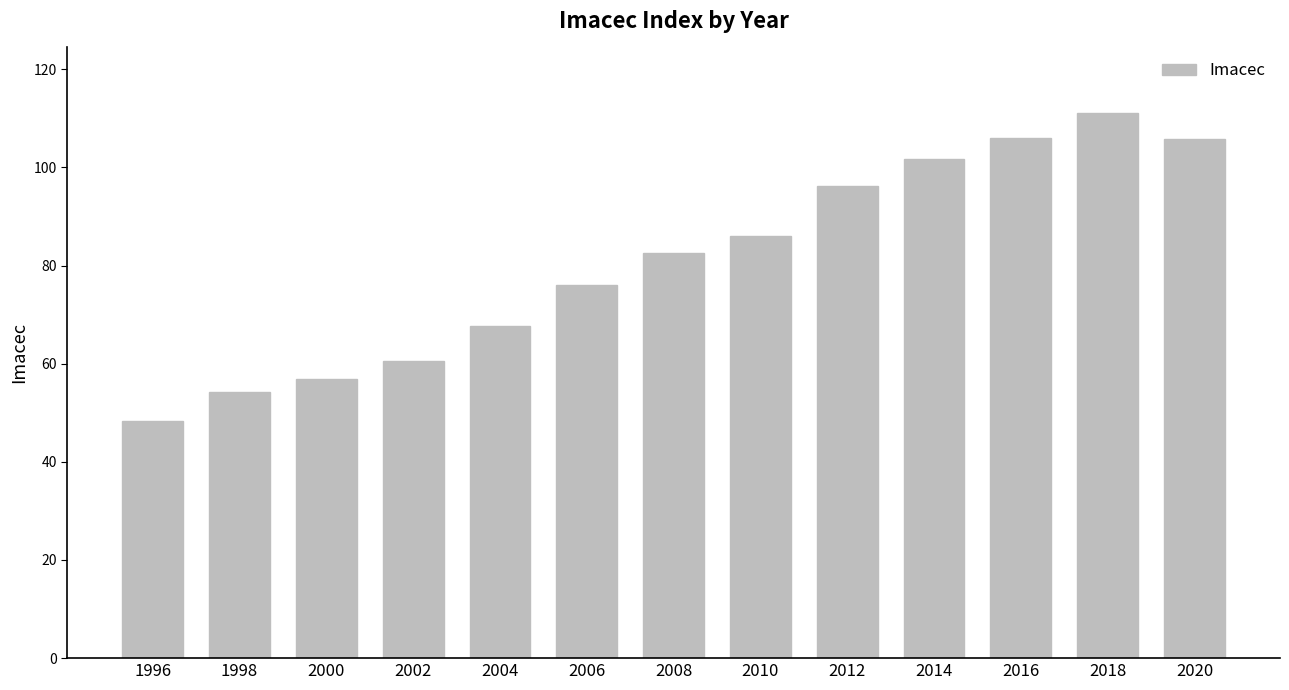

What is the minimum value shown in the chart?

48.4